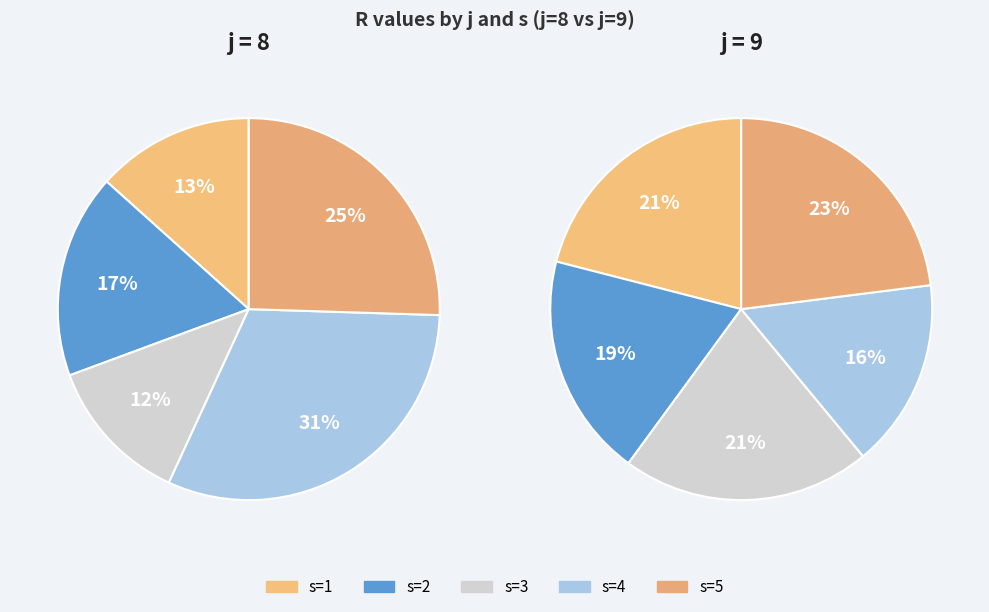

Count the number of slices in the pie.

5